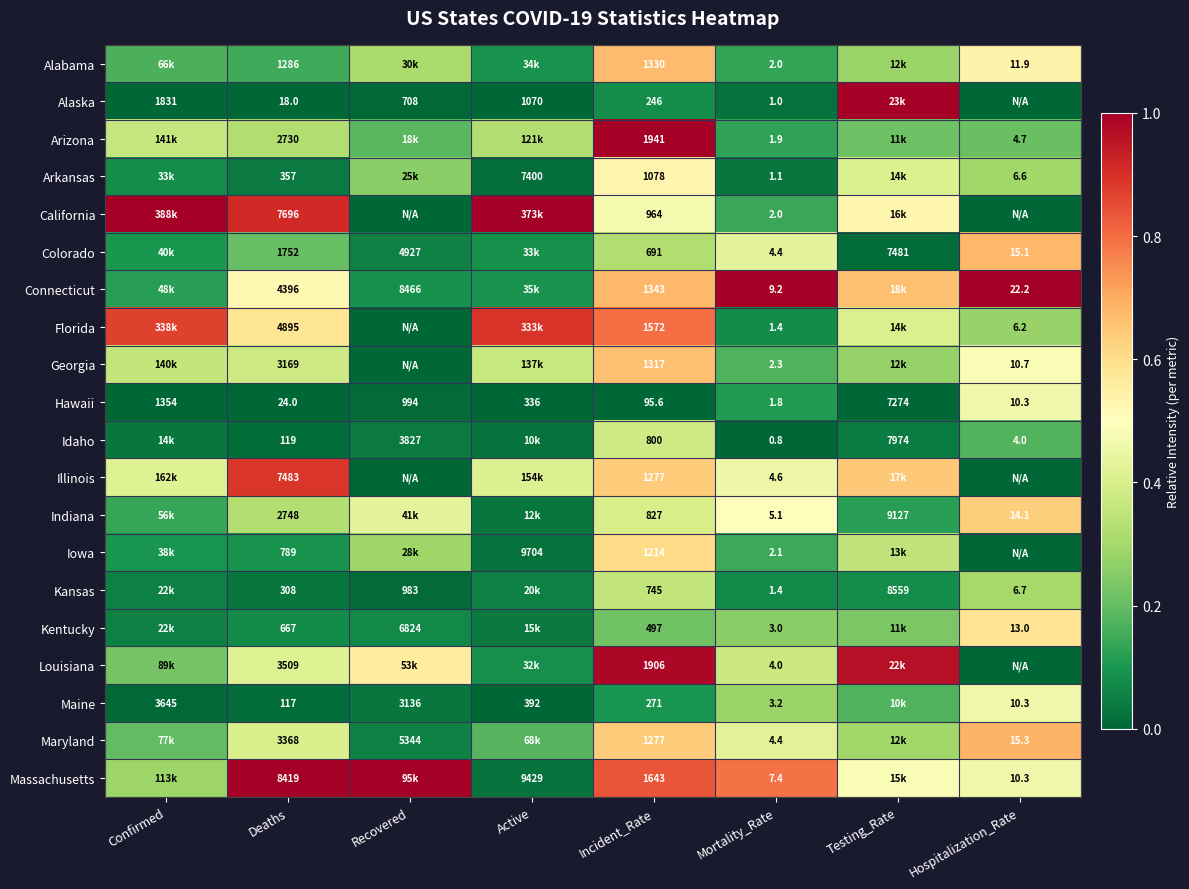

True or false: Florida has a value of 0.2 at Testing_Rate.

False